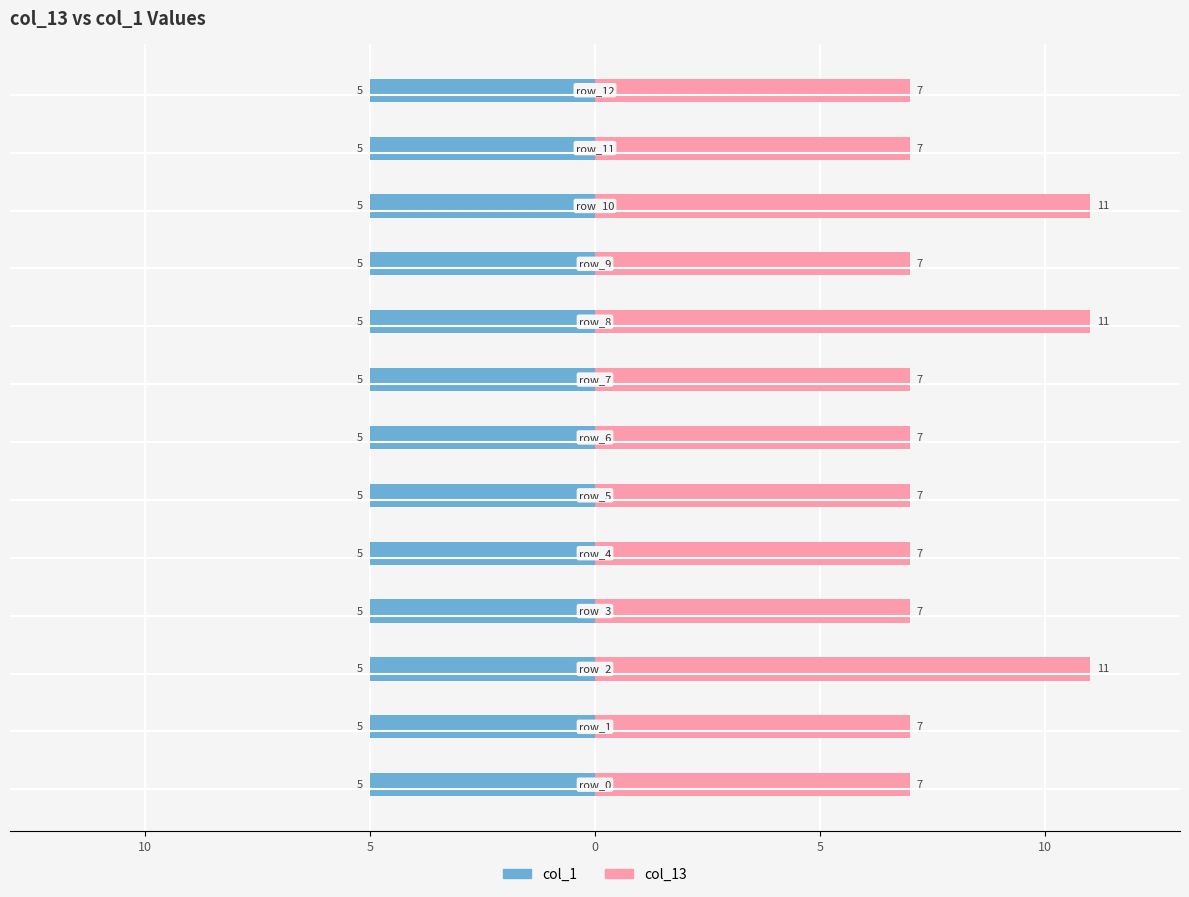

Which series has the largest total across all categories?

col_13